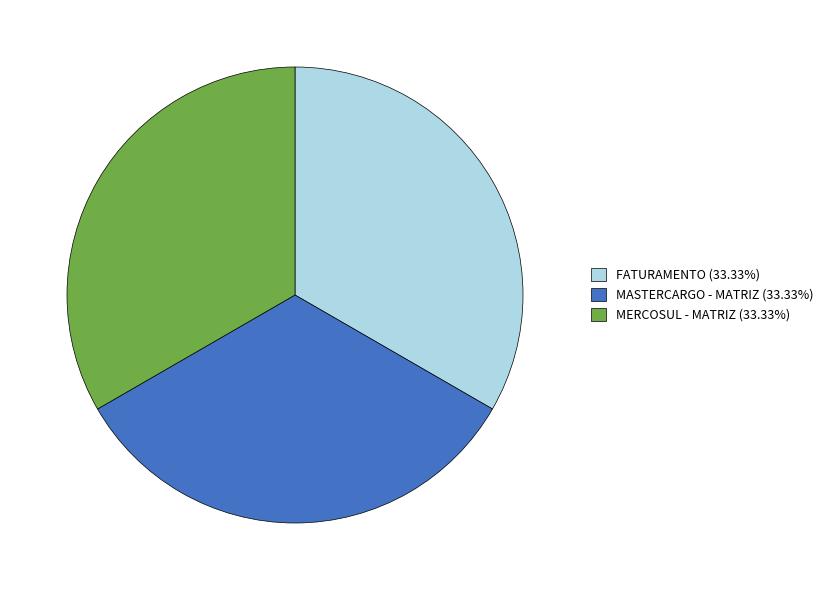

Do FATURAMENTO (33.33%) and MASTERCARGO - MATRIZ (33.33%) together represent more than half of the pie?

Yes